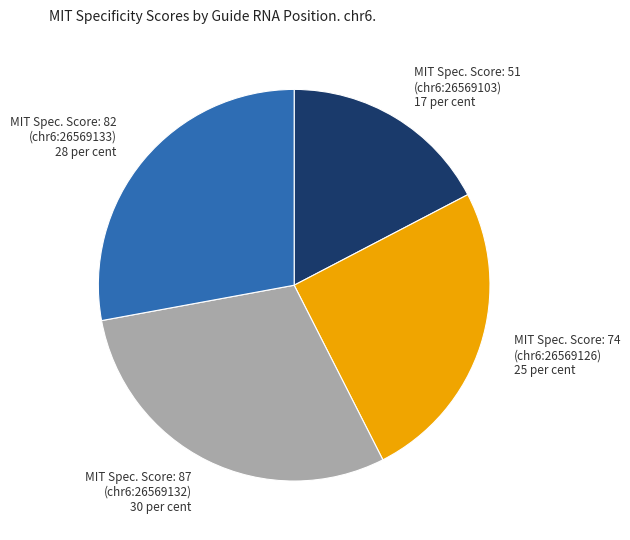

How many segments does this pie chart have?

4